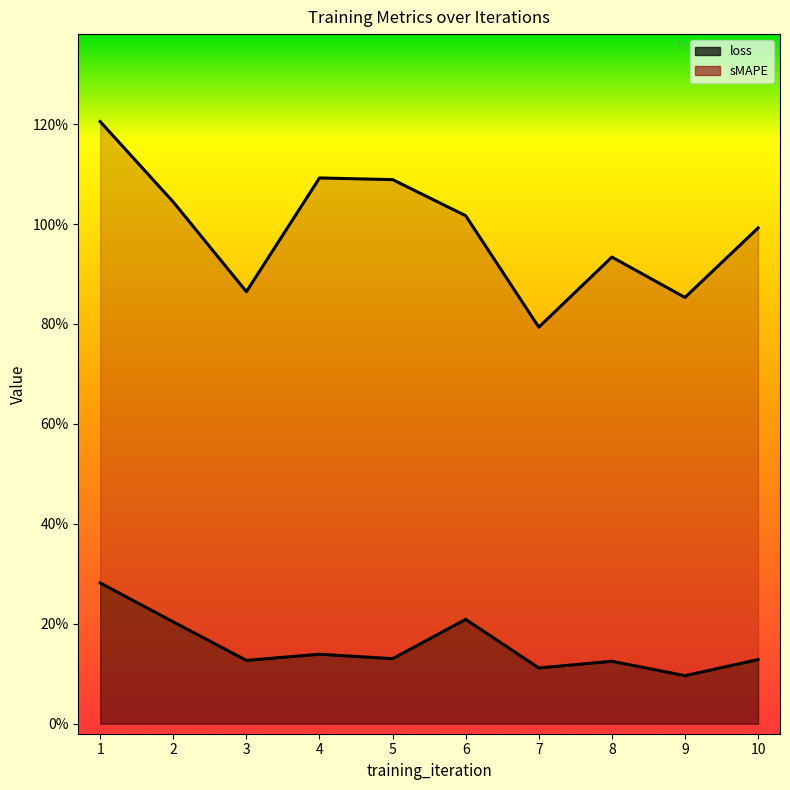

Is it true that sMAPE equals 1.0 at 10?

True